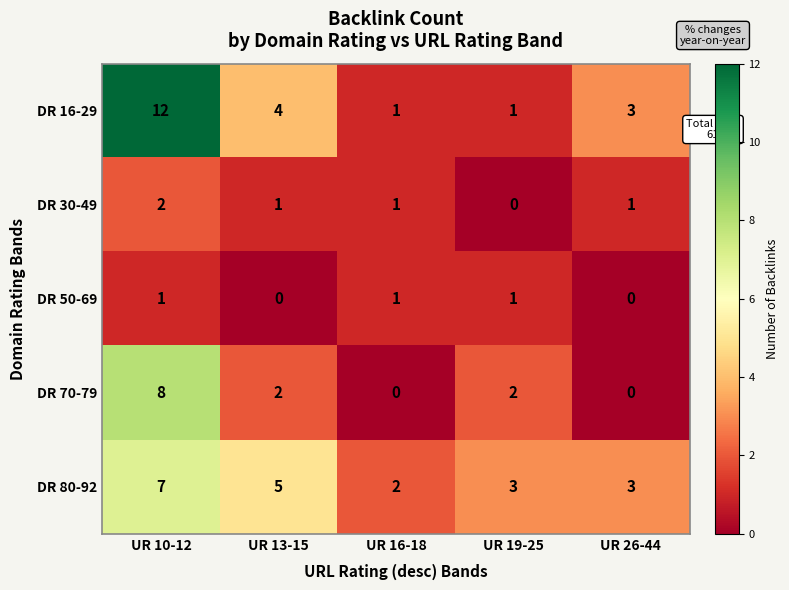

Reading left to right, transcribe all the data shown in this chart.

DR 16-29: 12	4	1	1	3
DR 30-49: 2	1	1	0	1
DR 50-69: 1	0	1	1	0
DR 70-79: 8	2	0	2	0
DR 80-92: 7	5	2	3	3